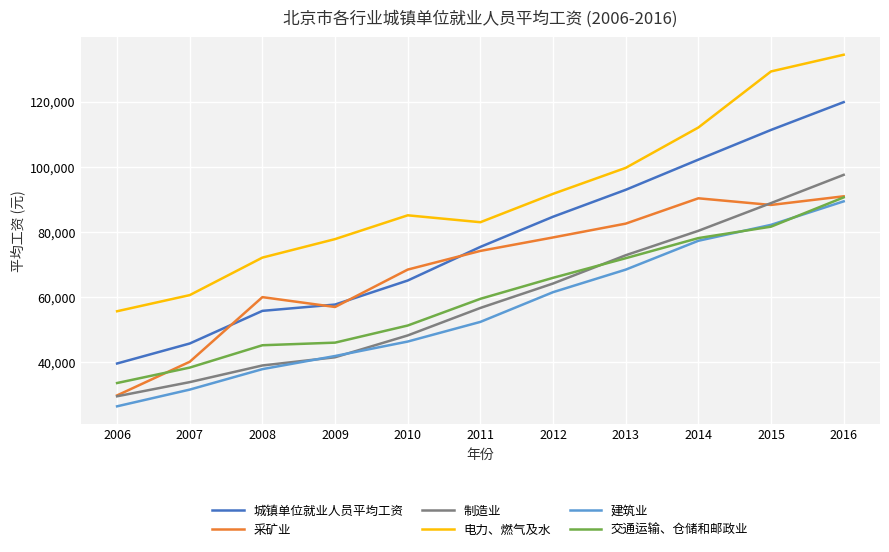

True or false: 城镇单位就业人员平均工资 and 交通运输、仓储和邮政业 cross at least once.

False